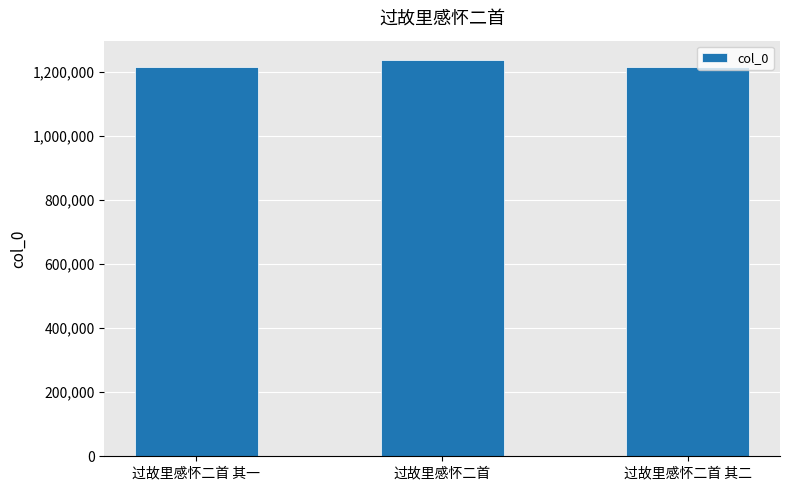

The value at 过故里感怀二首 is 457465. True or false?

False